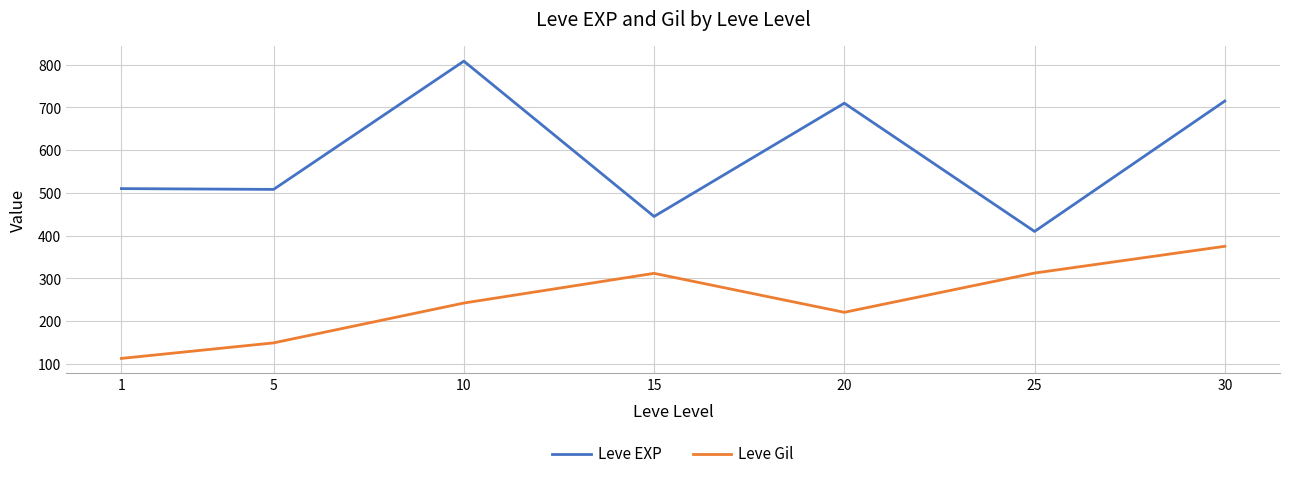

The Leve Gil series shows 190.2 at 30. True or false?

False